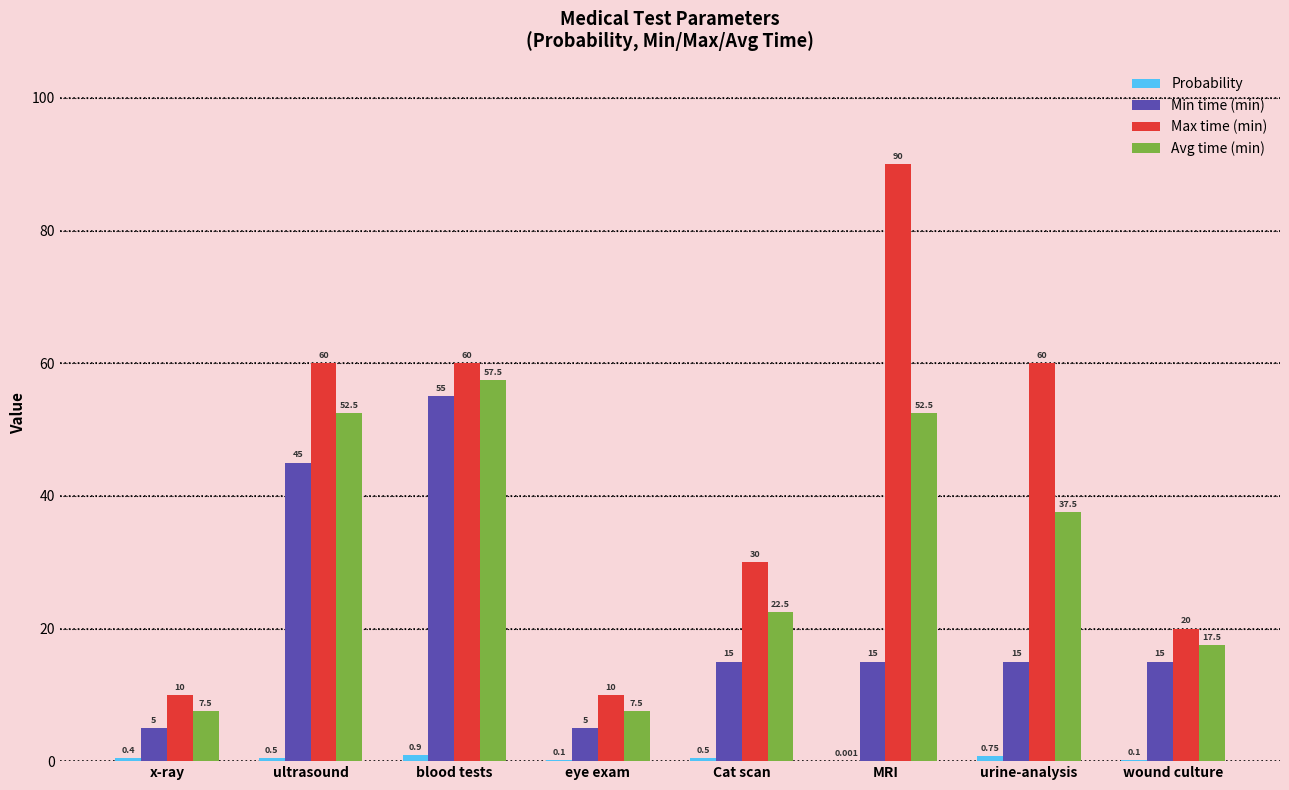

Where does the Min time (min) series first go above 15?

ultrasound